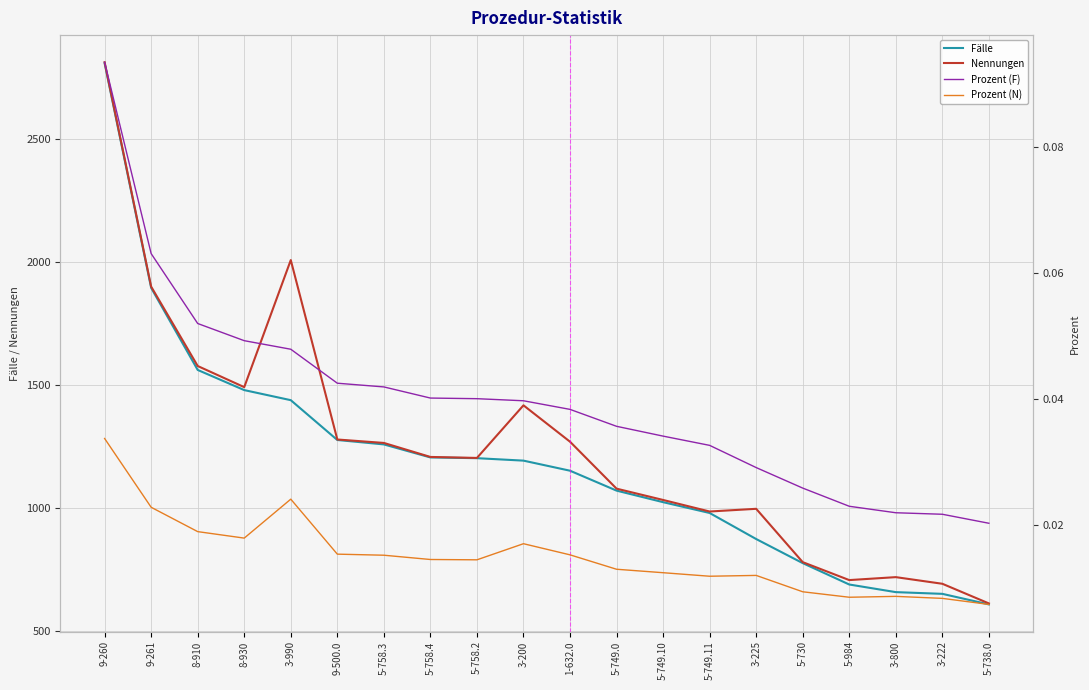

Rank the categories by Nennungen value from highest to lowest.

9-260, 3-990, 9-261, 8-910, 8-930, 3-200, 9-500.0, 1-632.0, 5-758.3, 5-758.4, 5-758.2, 5-749.0, 5-749.10, 3-225, 5-749.11, 5-730, 3-800, 5-984, 3-222, 5-738.0